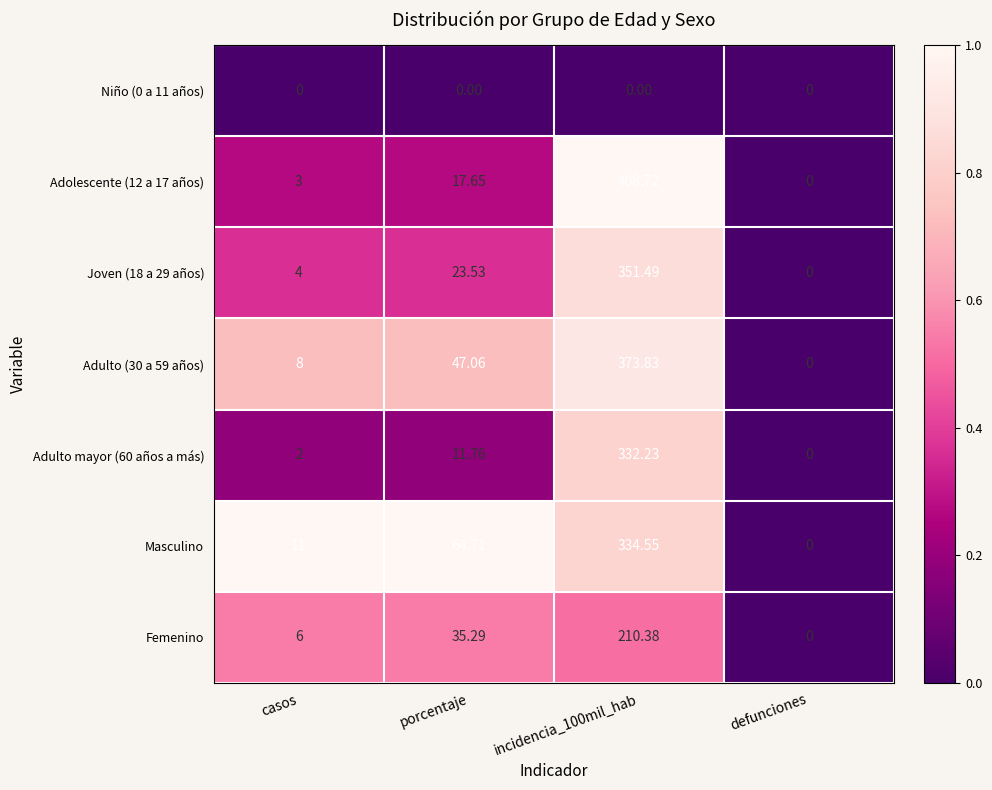

At which label does Joven (18 a 29 años) first exceed 23?

porcentaje